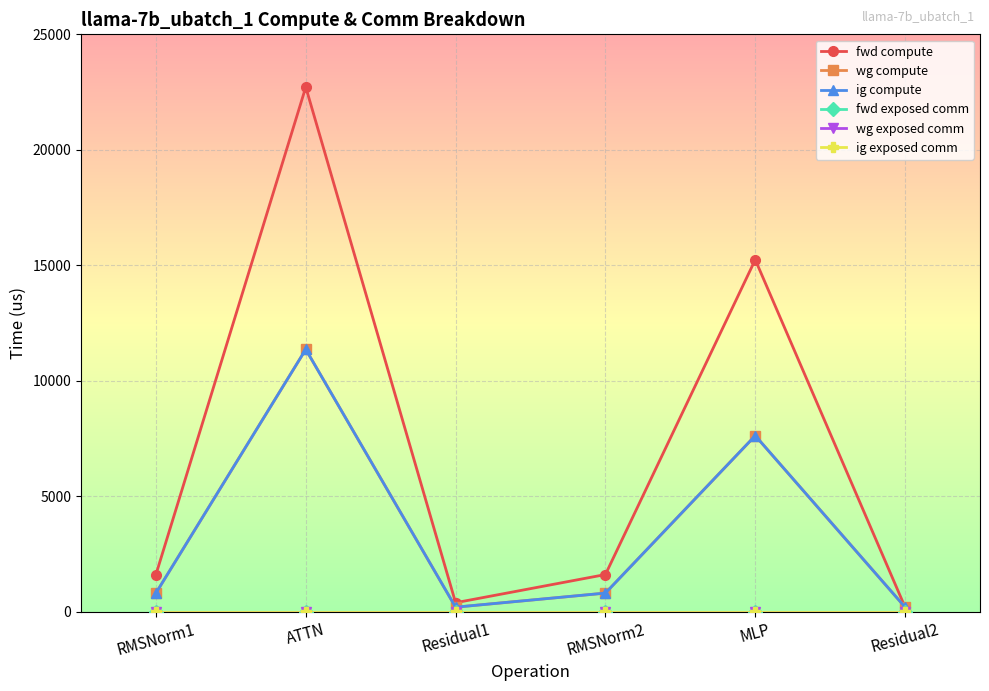

The value of wg compute at MLP is 4212.3. True or false?

False